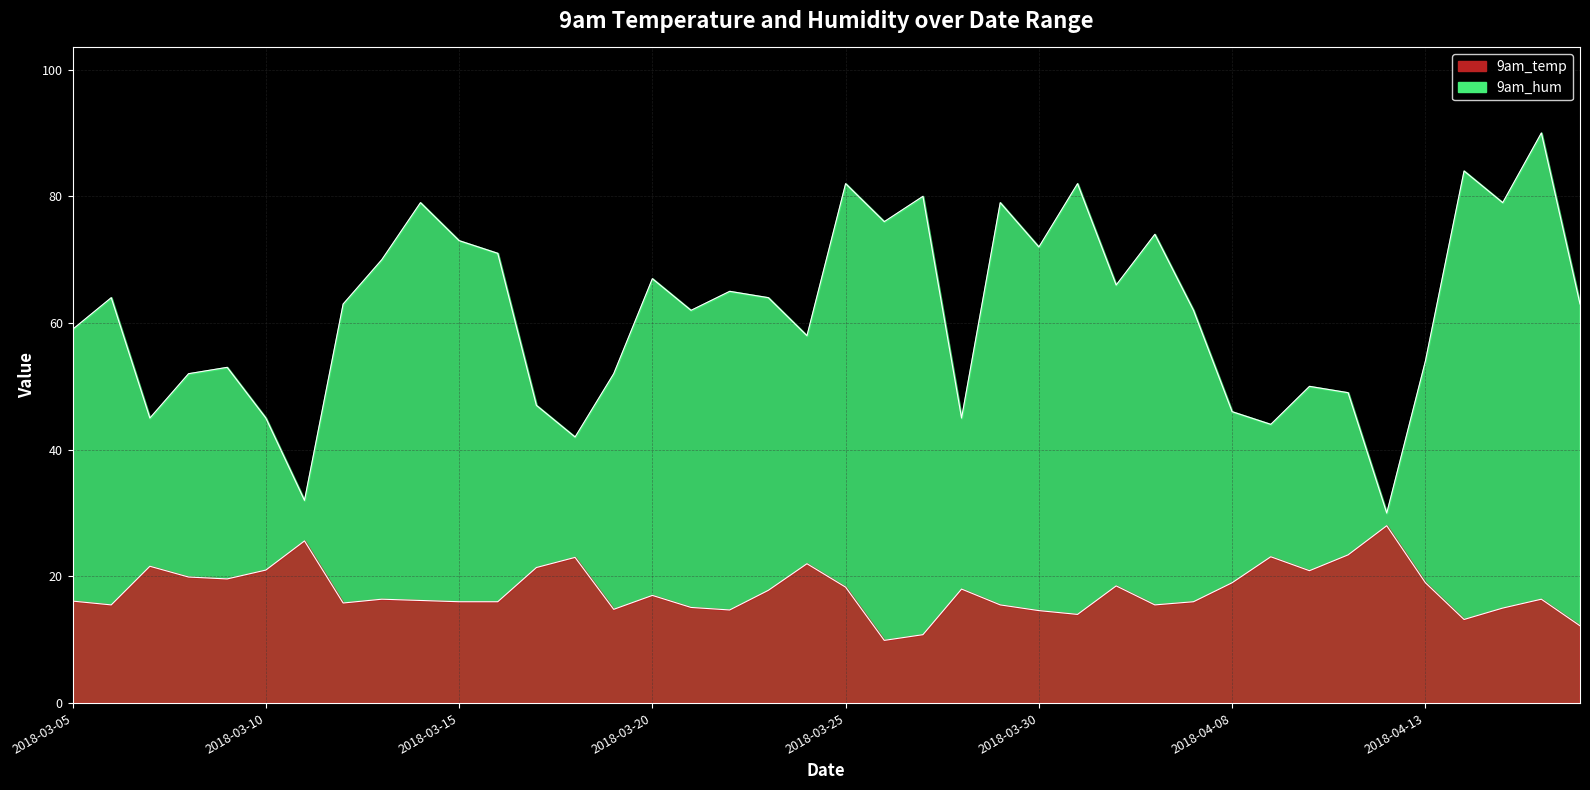

At which label is 9am_hum closest to 60?

2018-03-05